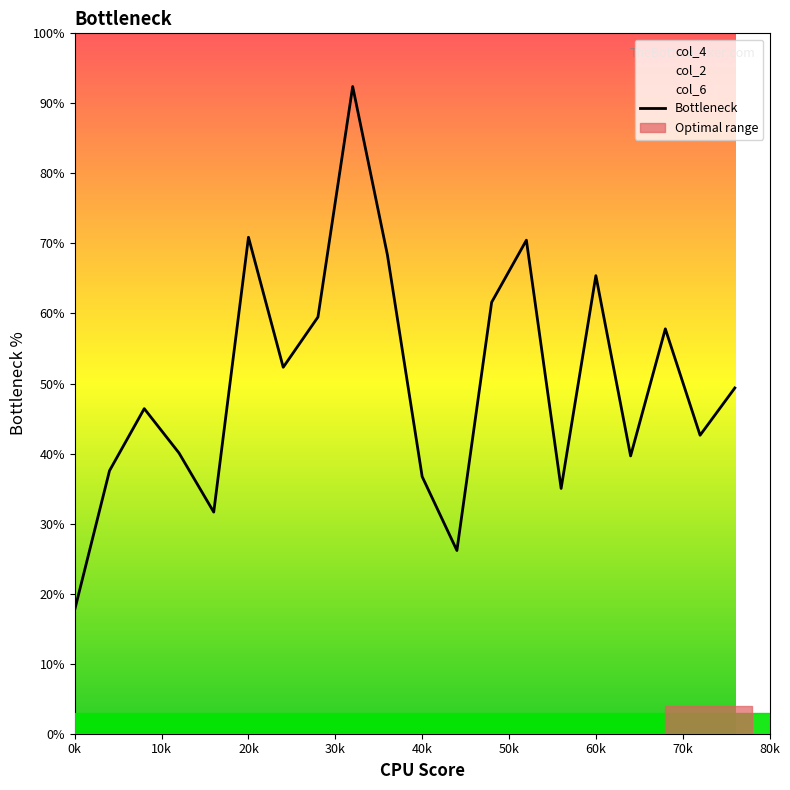

Which category has the lowest value in the Bottleneck series?

0k